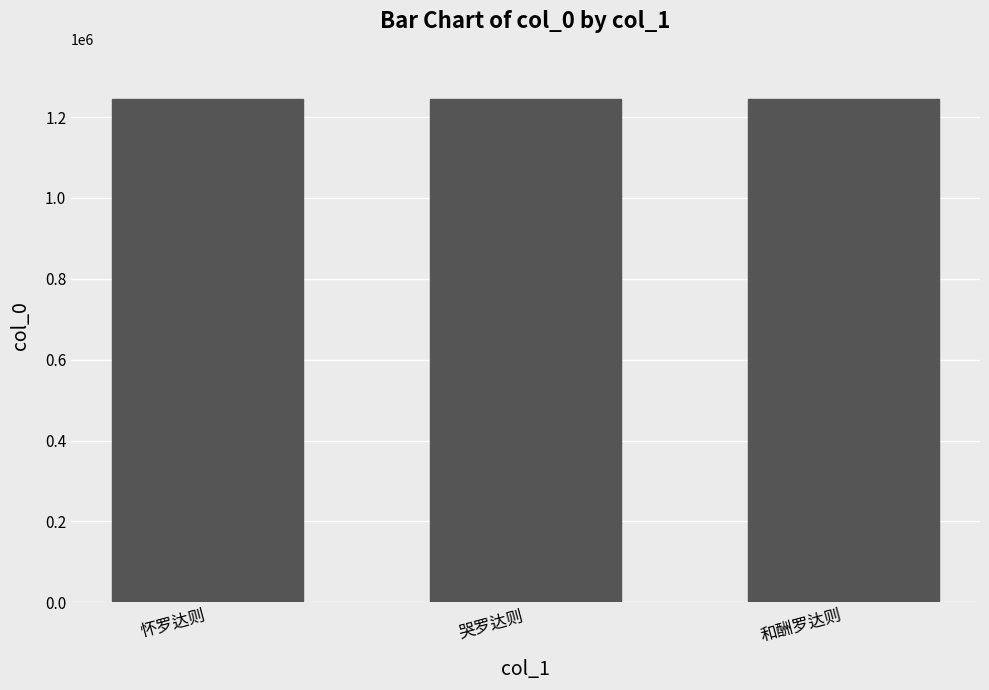

Is it true that the value at 哭罗达则 is 1244288?

True